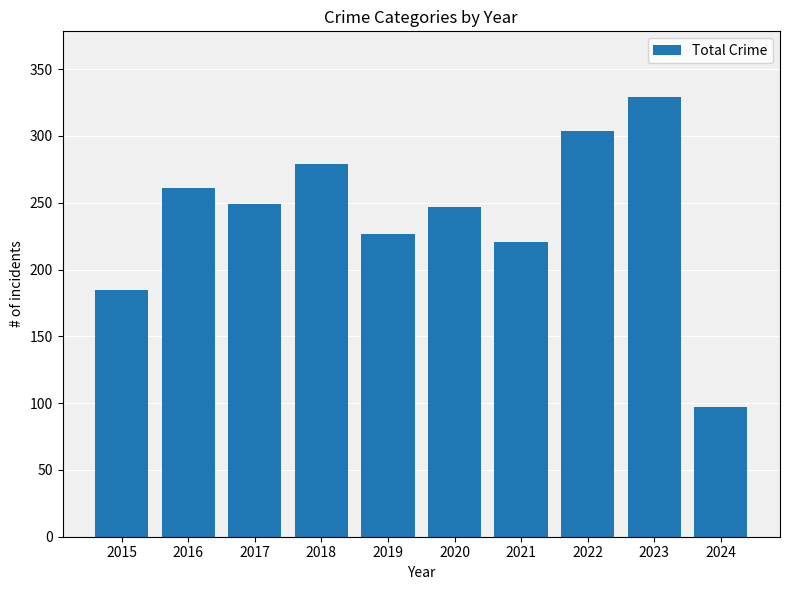

What is the difference between the second highest and second lowest values?

119